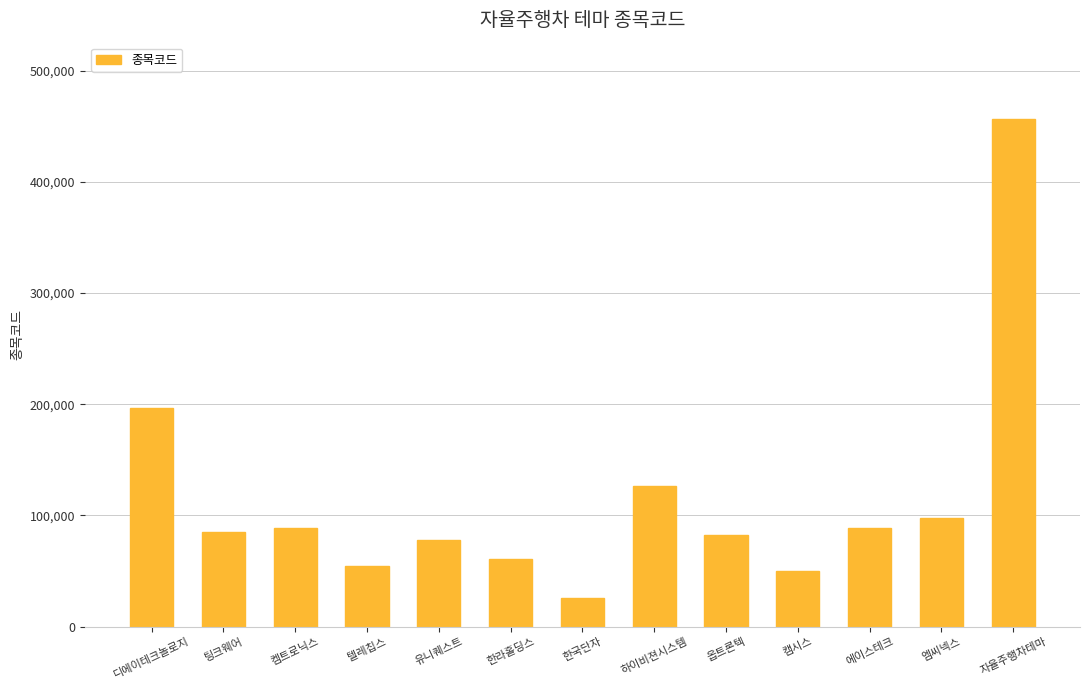

What is the change in value from 한국단자 to 에이스테크?

+63260